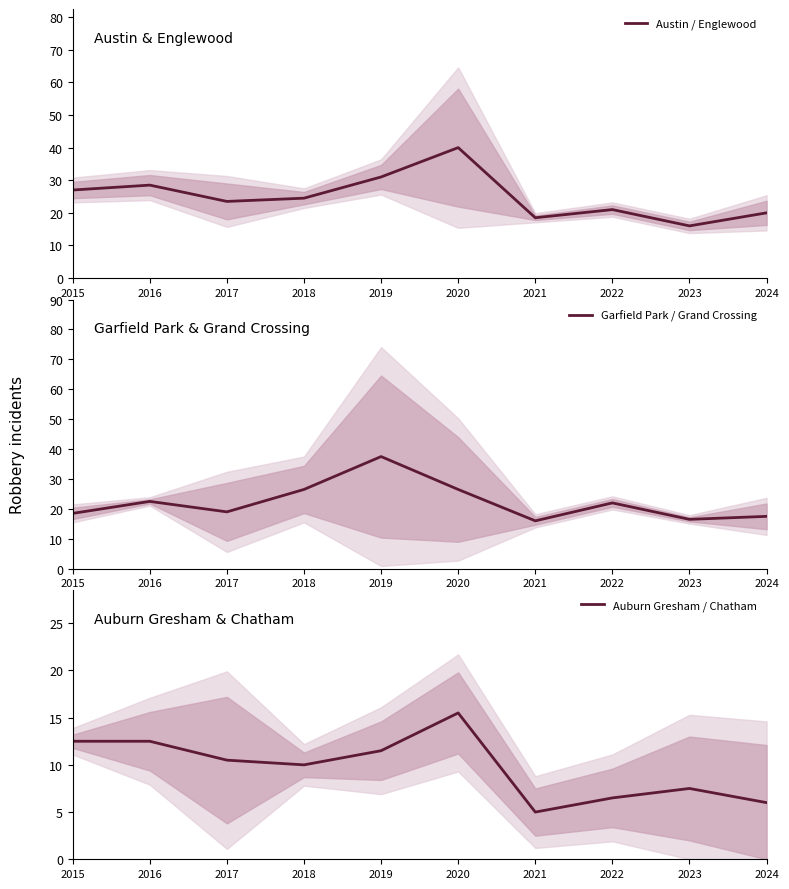

The value of Austin / Englewood at 2018 is 7.9. True or false?

False